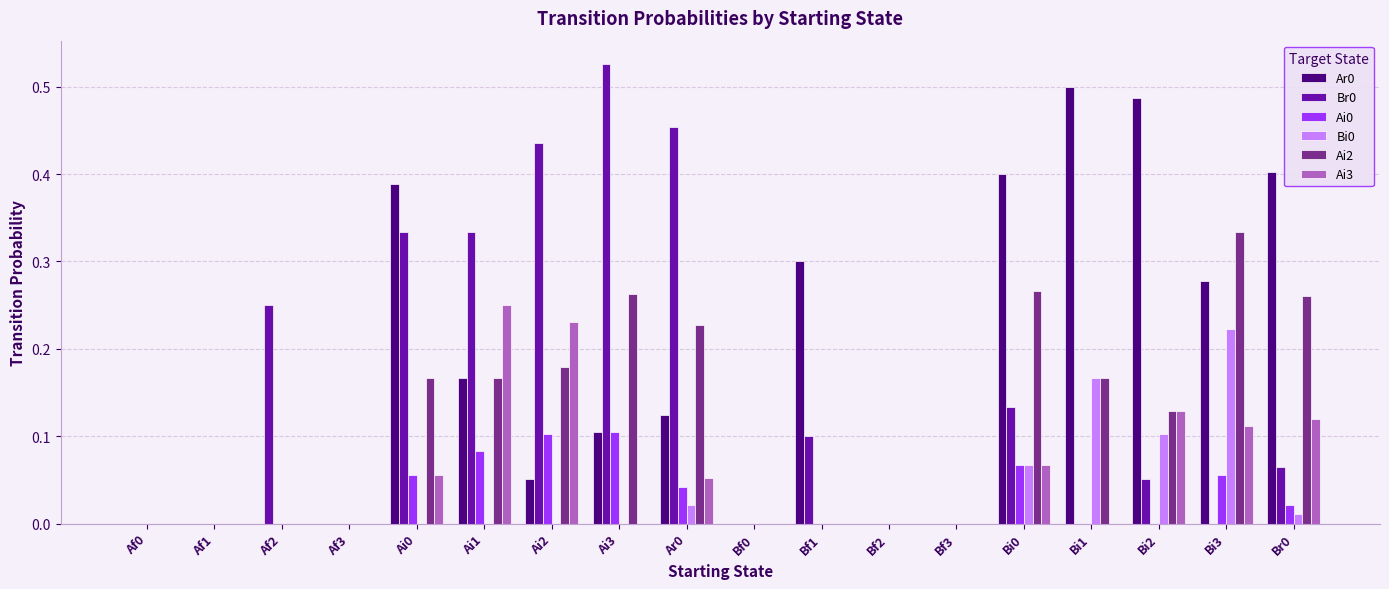

What is the total value across all series at Bi1?

0.8